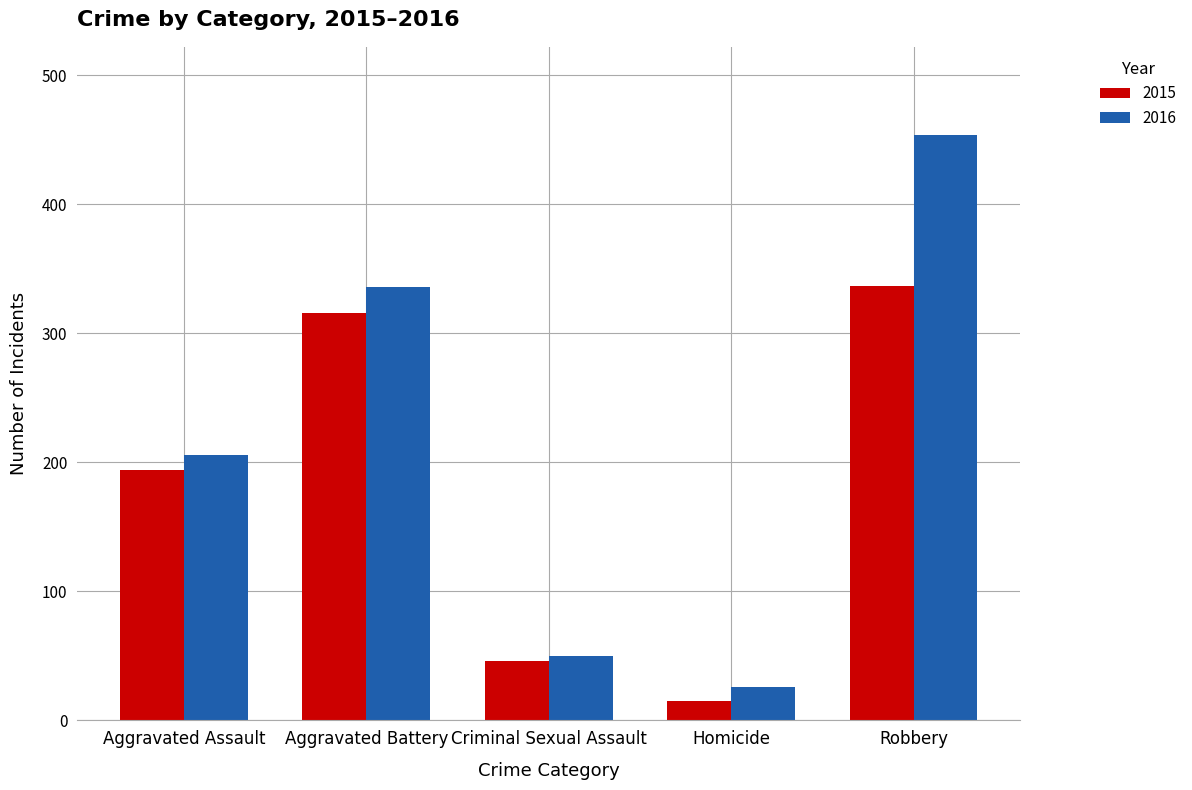

Rank the series by their average value, from lowest to highest.

2015, 2016